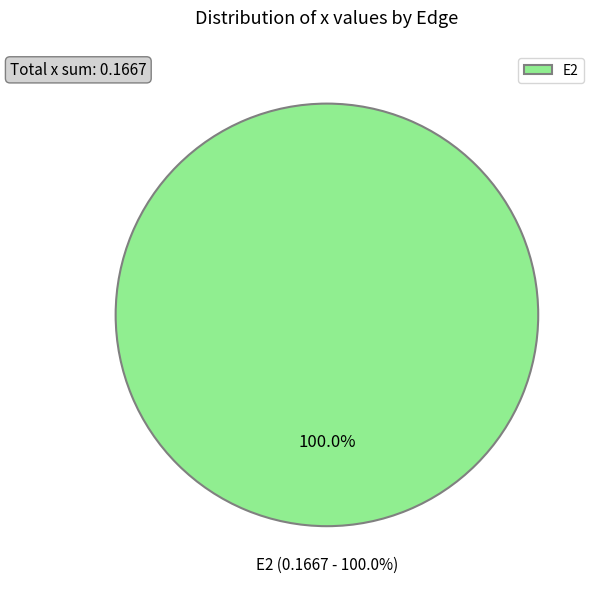

Is there a majority slice in this chart?

Yes